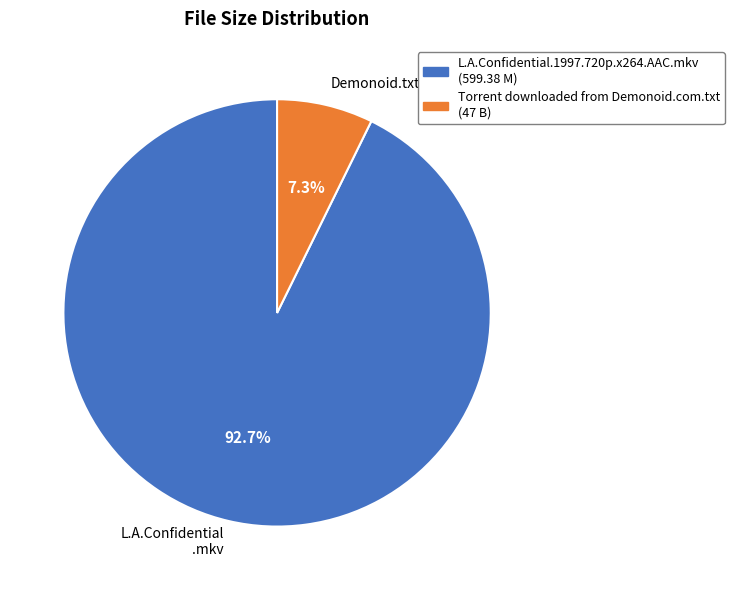

What is the largest slice in the pie chart?

L.A.Confidential .mkv